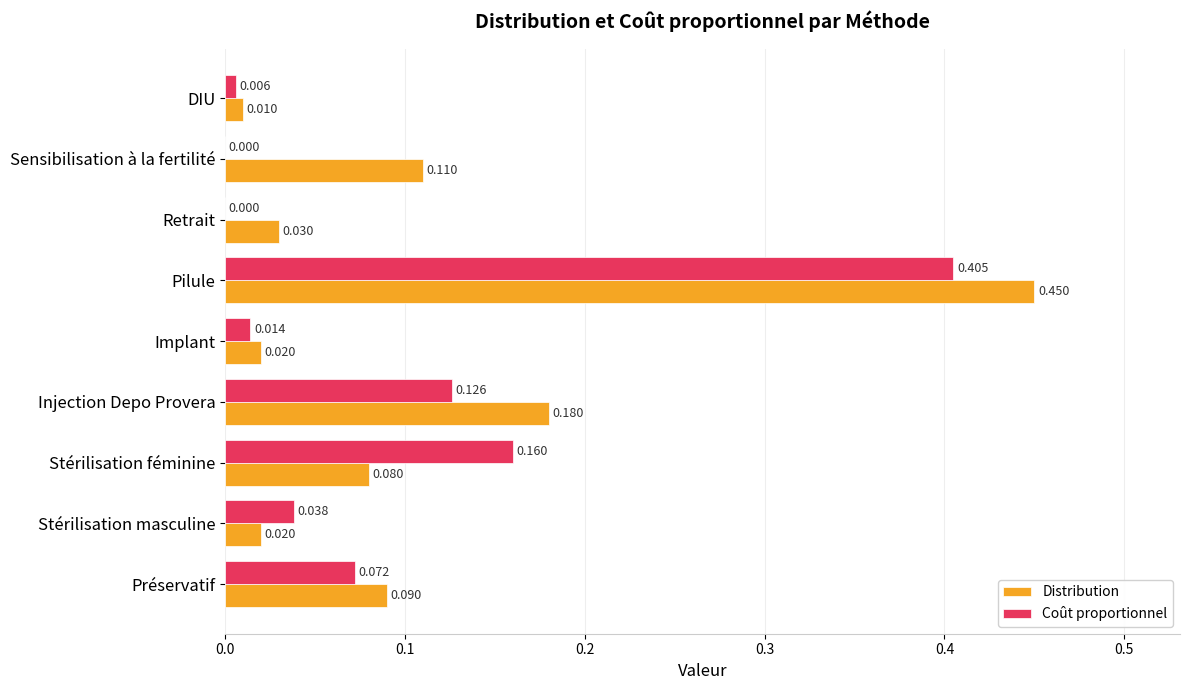

Between Stérilisation féminine and Pilule, which series saw the biggest shift?

Distribution